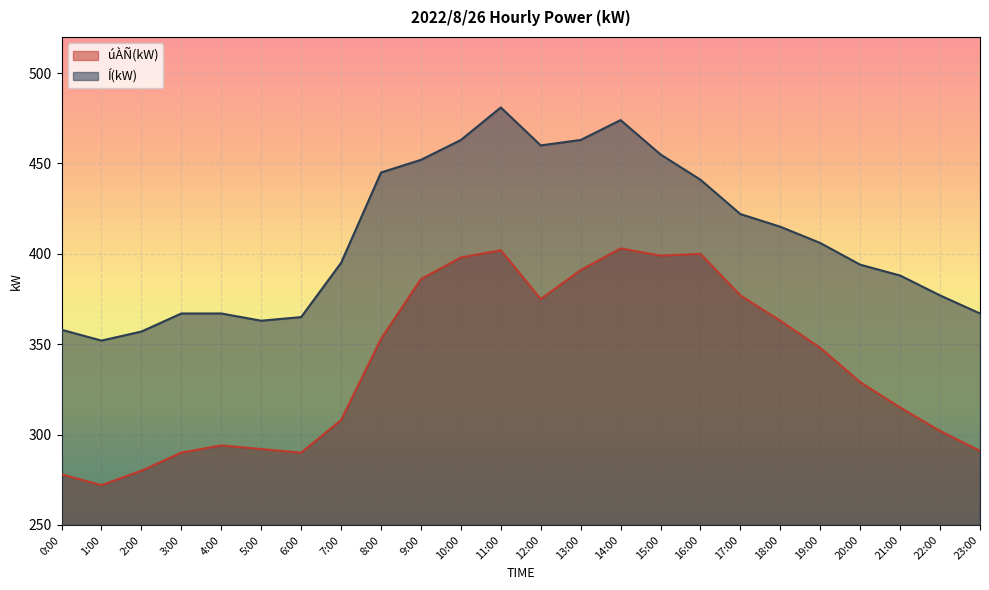

At how many categories does at least one series exceed 427?

9